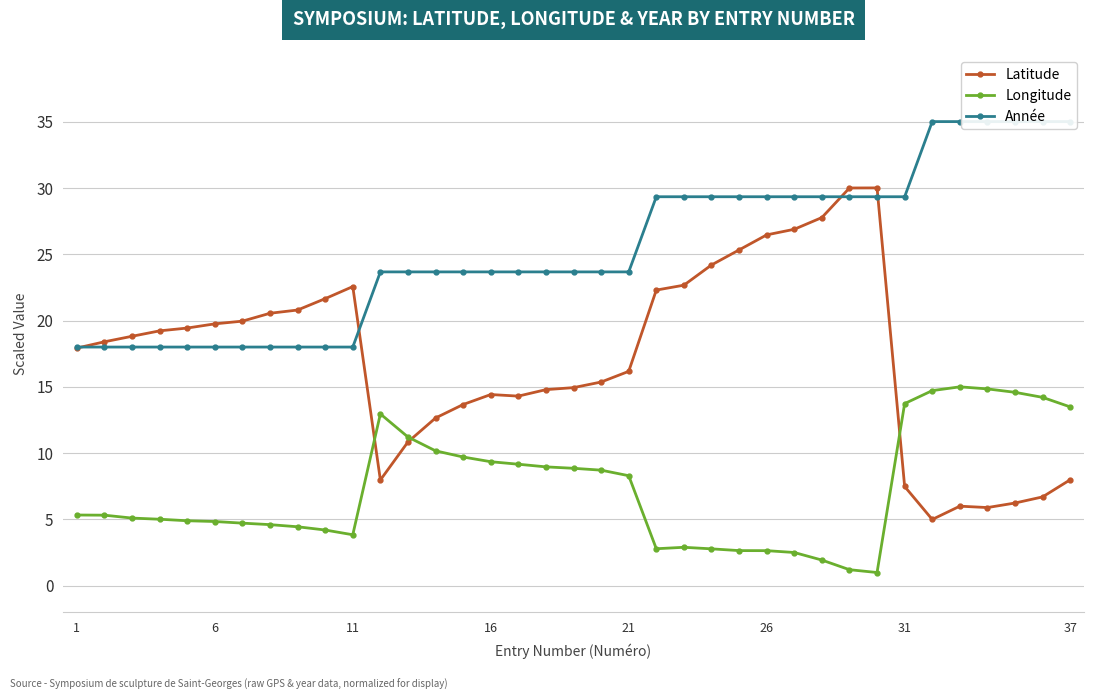

Reading left to right, extract all data points from this chart.

Latitude: 17.9	18.4	18.8	19.2	19.4	19.7	20.0	20.5	20.8	21.6	22.6	8.0	10.8	12.7	13.7	14.4	14.3	14.8	14.9	15.4	16.2	22.3	22.7	24.2	25.3	26.5	26.9	27.8	30.0	30.0	7.5	5.0	6.0	5.9	6.2	6.7	8.0
Longitude: 5.3	5.3	5.1	5.0	4.9	4.8	4.7	4.6	4.4	4.2	3.8	13.0	11.2	10.2	9.7	9.4	9.2	9.0	8.9	8.7	8.3	2.8	2.9	2.8	2.7	2.6	2.5	1.9	1.2	1.0	13.7	14.7	15.0	14.8	14.6	14.2	13.5
Année: 18.0	18.0	18.0	18.0	18.0	18.0	18.0	18.0	18.0	18.0	18.0	23.7	23.7	23.7	23.7	23.7	23.7	23.7	23.7	23.7	23.7	29.3	29.3	29.3	29.3	29.3	29.3	29.3	29.3	29.3	29.3	35.0	35.0	35.0	35.0	35.0	35.0